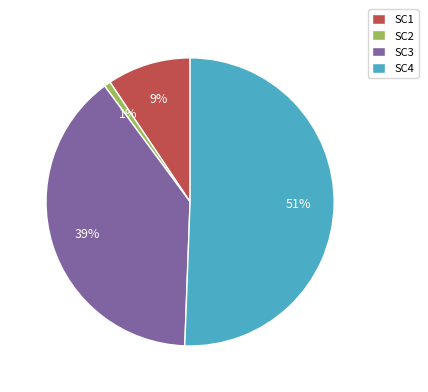

To the nearest percent, what is the difference between the largest and smallest slice percentages?

50%